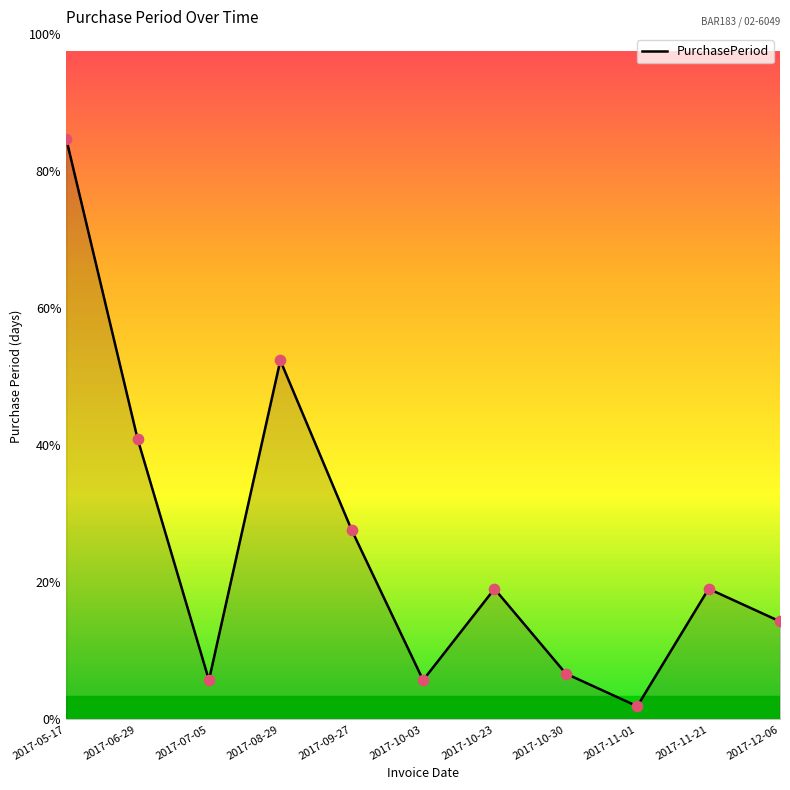

Approximately how many times larger is the value at 2017-07-05 compared to 2017-08-29?

0.1